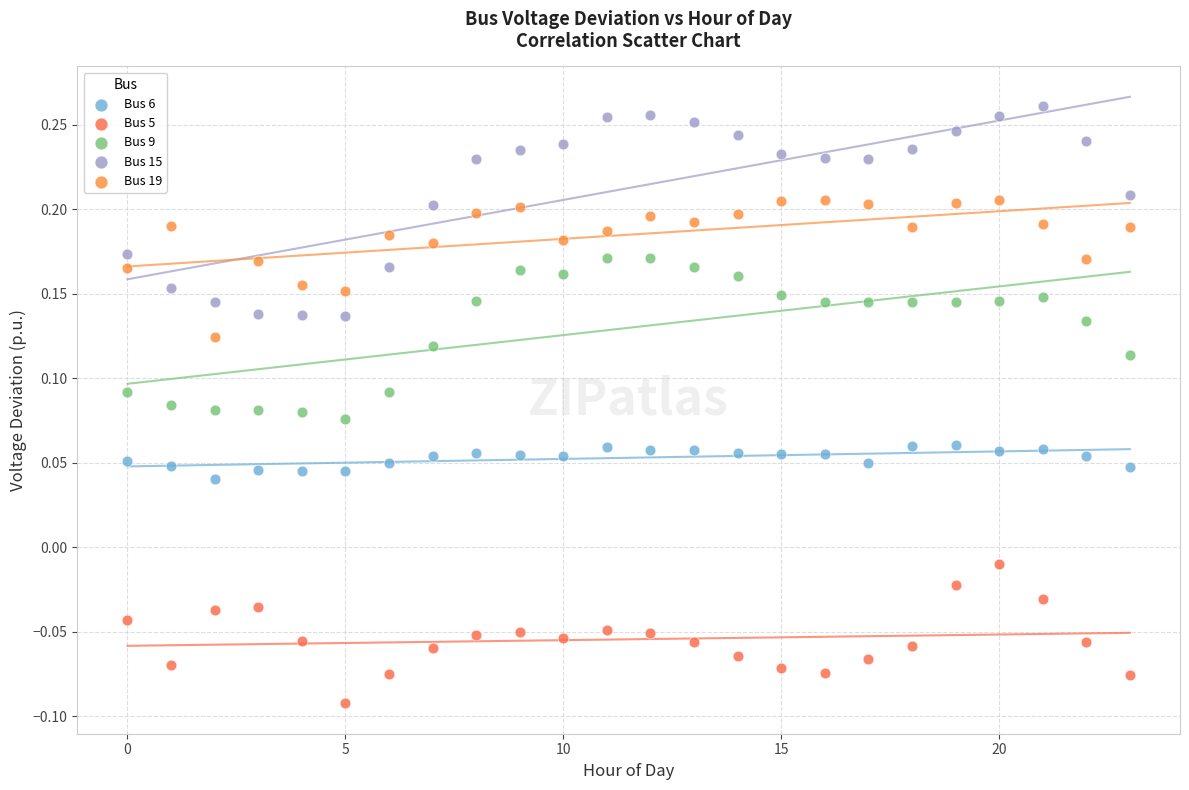

Which series has the largest Y range (max minus min)?

Bus 15